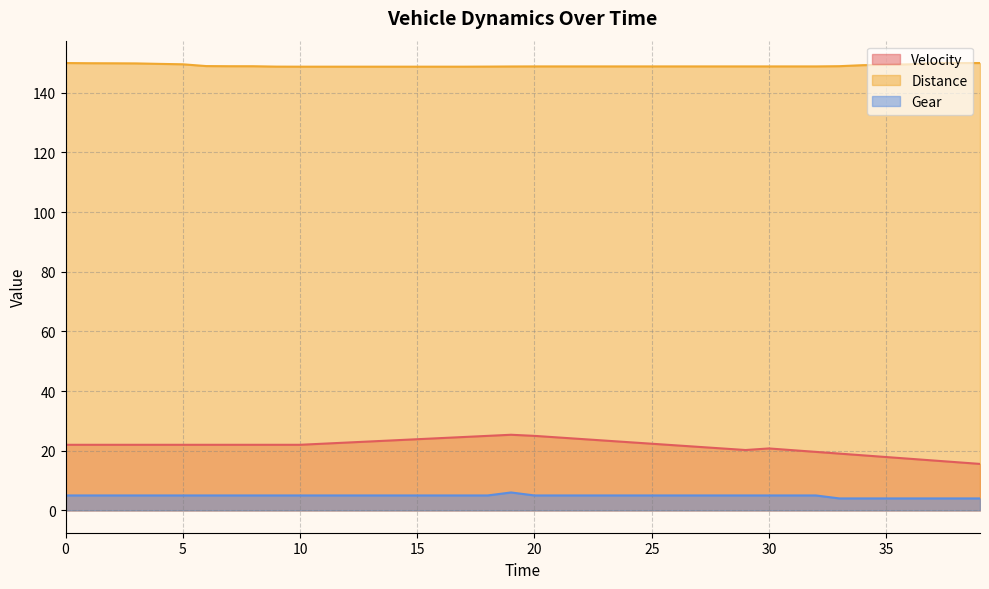

At which label does Gear reach its minimum?

33